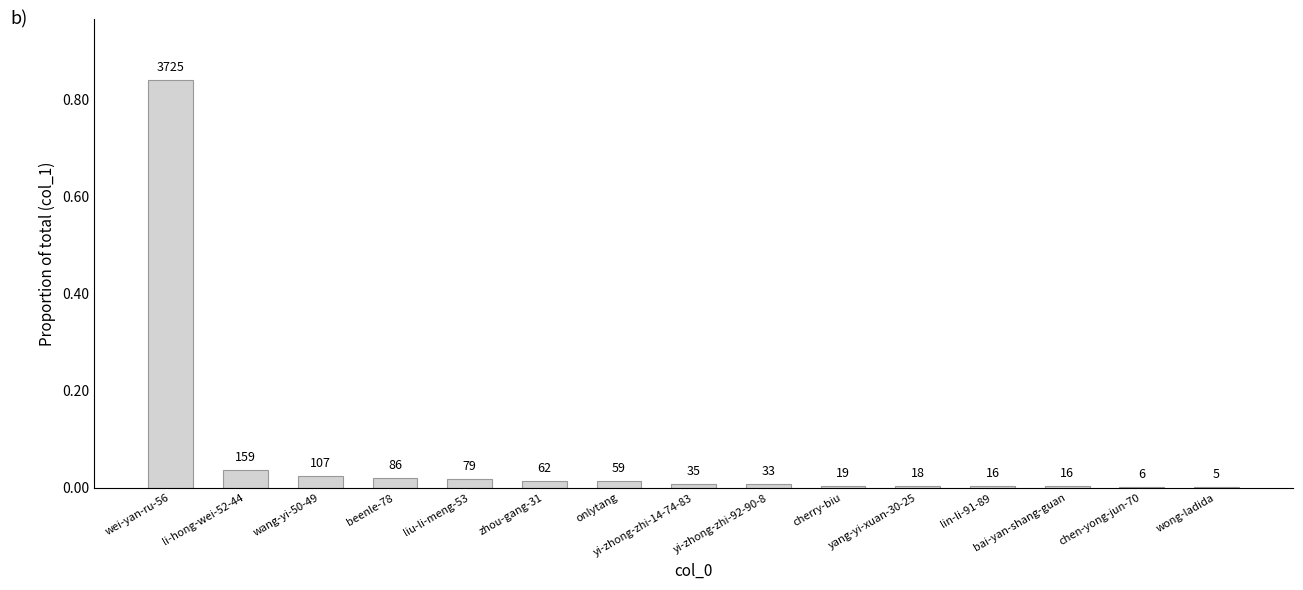

The chart shows a value of 0.0 at cherry-biu. True or false?

True